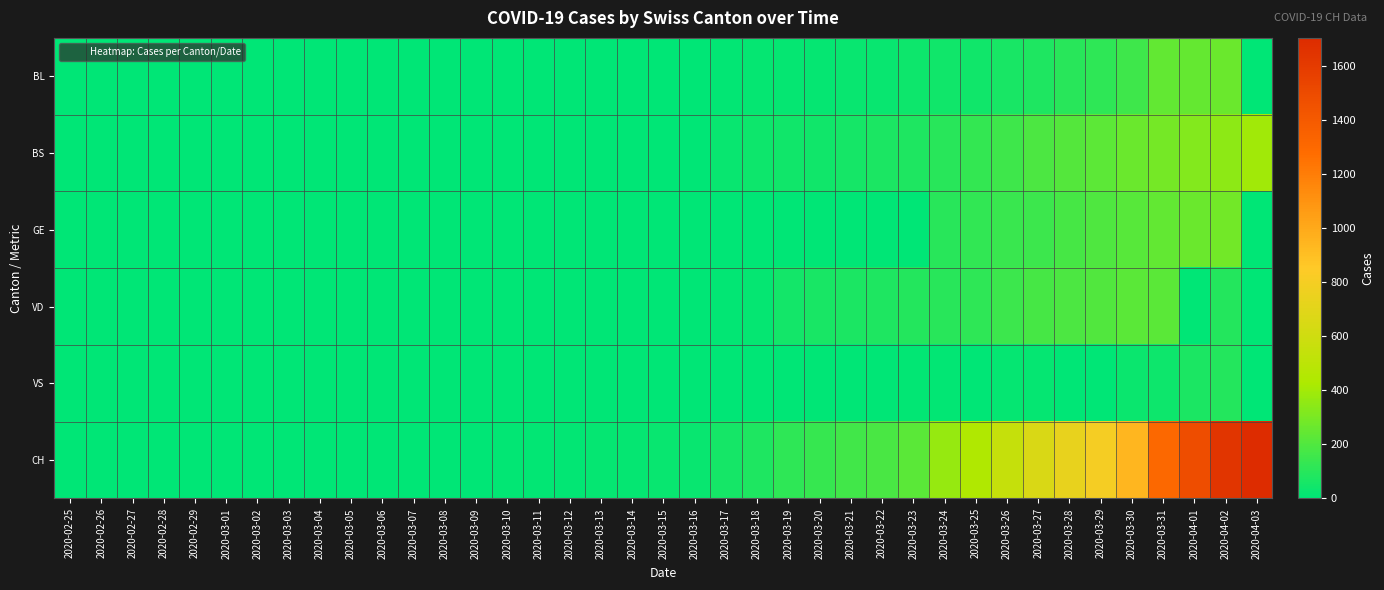

Reading right to left, extract all data points from this chart.

BL: 2020-04-03=0	2020-04-02=262	2020-04-01=249	2020-03-31=242	2020-03-30=158	2020-03-29=115	2020-03-28=100	2020-03-27=76	2020-03-26=65	2020-03-25=46	2020-03-24=40	2020-03-23=35	2020-03-22=21	2020-03-21=21	2020-03-20=18	2020-03-19=16	2020-03-18=16	2020-03-17=13	2020-03-16=5	2020-03-15=5	2020-03-14=2	2020-03-13=2	2020-03-12=2	2020-03-11=2	2020-03-10=2	2020-03-09=1	2020-03-08=0	2020-03-07=0	2020-03-06=0	2020-03-05=0	2020-03-04=0	2020-03-03=0	2020-03-02=0	2020-03-01=0	2020-02-29=0	2020-02-28=0	2020-02-27=0	2020-02-26=0	2020-02-25=0
BS: 2020-04-03=397	2020-04-02=350	2020-04-01=323	2020-03-31=292	2020-03-30=263	2020-03-29=228	2020-03-28=211	2020-03-27=191	2020-03-26=155	2020-03-25=128	2020-03-24=105	2020-03-23=78	2020-03-22=73	2020-03-21=57	2020-03-20=46	2020-03-19=44	2020-03-18=36	2020-03-17=25	2020-03-16=0	2020-03-15=0	2020-03-14=0	2020-03-13=0	2020-03-12=4	2020-03-11=4	2020-03-10=0	2020-03-09=0	2020-03-08=0	2020-03-07=0	2020-03-06=0	2020-03-05=0	2020-03-04=0	2020-03-03=0	2020-03-02=0	2020-03-01=0	2020-02-29=0	2020-02-28=0	2020-02-27=0	2020-02-26=0	2020-02-25=0
GE: 2020-04-03=0	2020-04-02=283	2020-04-01=260	2020-03-31=241	2020-03-30=216	2020-03-29=193	2020-03-28=175	2020-03-27=153	2020-03-26=144	2020-03-25=122	2020-03-24=103	2020-03-23=0	2020-03-22=0	2020-03-21=0	2020-03-20=0	2020-03-19=0	2020-03-18=0	2020-03-17=0	2020-03-16=0	2020-03-15=0	2020-03-14=0	2020-03-13=0	2020-03-12=0	2020-03-11=0	2020-03-10=0	2020-03-09=0	2020-03-08=0	2020-03-07=0	2020-03-06=0	2020-03-05=0	2020-03-04=0	2020-03-03=0	2020-03-02=0	2020-03-01=0	2020-02-29=0	2020-02-28=0	2020-02-27=0	2020-02-26=0	2020-02-25=0
VD: 2020-04-03=0	2020-04-02=88	2020-04-01=0	2020-03-31=225	2020-03-30=223	2020-03-29=203	2020-03-28=187	2020-03-27=174	2020-03-26=148	2020-03-25=117	2020-03-24=100	2020-03-23=91	2020-03-22=75	2020-03-21=70	2020-03-20=62	2020-03-19=52	2020-03-18=16	2020-03-17=9	2020-03-16=5	2020-03-15=5	2020-03-14=5	2020-03-13=5	2020-03-12=0	2020-03-11=0	2020-03-10=3	2020-03-09=0	2020-03-08=0	2020-03-07=0	2020-03-06=0	2020-03-05=0	2020-03-04=0	2020-03-03=0	2020-03-02=0	2020-03-01=0	2020-02-29=0	2020-02-28=0	2020-02-27=0	2020-02-26=0	2020-02-25=0
VS: 2020-04-03=0	2020-04-02=88	2020-04-01=70	2020-03-31=39	2020-03-30=29	2020-03-29=0	2020-03-28=0	2020-03-27=18	2020-03-26=15	2020-03-25=0	2020-03-24=12	2020-03-23=10	2020-03-22=0	2020-03-21=0	2020-03-20=5	2020-03-19=0	2020-03-18=0	2020-03-17=0	2020-03-16=0	2020-03-15=0	2020-03-14=0	2020-03-13=0	2020-03-12=0	2020-03-11=0	2020-03-10=0	2020-03-09=0	2020-03-08=0	2020-03-07=0	2020-03-06=0	2020-03-05=0	2020-03-04=0	2020-03-03=0	2020-03-02=0	2020-03-01=0	2020-02-29=0	2020-02-28=0	2020-02-27=0	2020-02-26=0	2020-02-25=0
CH: 2020-04-03=1703	2020-04-02=1643	2020-04-01=1478	2020-03-31=1307	2020-03-30=938	2020-03-29=800	2020-03-28=734	2020-03-27=654	2020-03-26=546	2020-03-25=443	2020-03-24=368	2020-03-23=222	2020-03-22=181	2020-03-21=160	2020-03-20=138	2020-03-19=119	2020-03-18=75	2020-03-17=54	2020-03-16=21	2020-03-15=20	2020-03-14=17	2020-03-13=17	2020-03-12=12	2020-03-11=11	2020-03-10=7	2020-03-09=3	2020-03-08=1	2020-03-07=1	2020-03-06=1	2020-03-05=0	2020-03-04=0	2020-03-03=0	2020-03-02=0	2020-03-01=0	2020-02-29=0	2020-02-28=0	2020-02-27=0	2020-02-26=0	2020-02-25=0